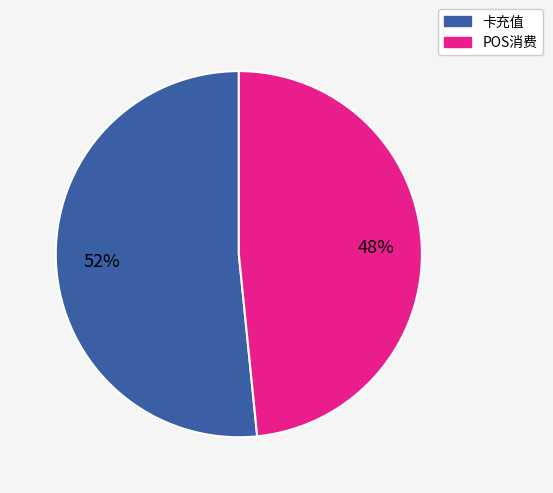

Between 卡充值 and POS消费, which is larger?

卡充值